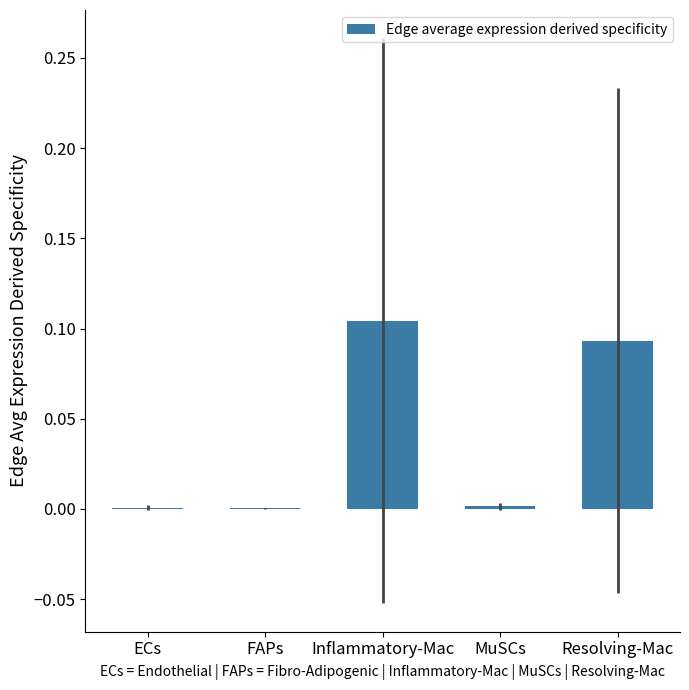

Count the number of categories in the chart.

5